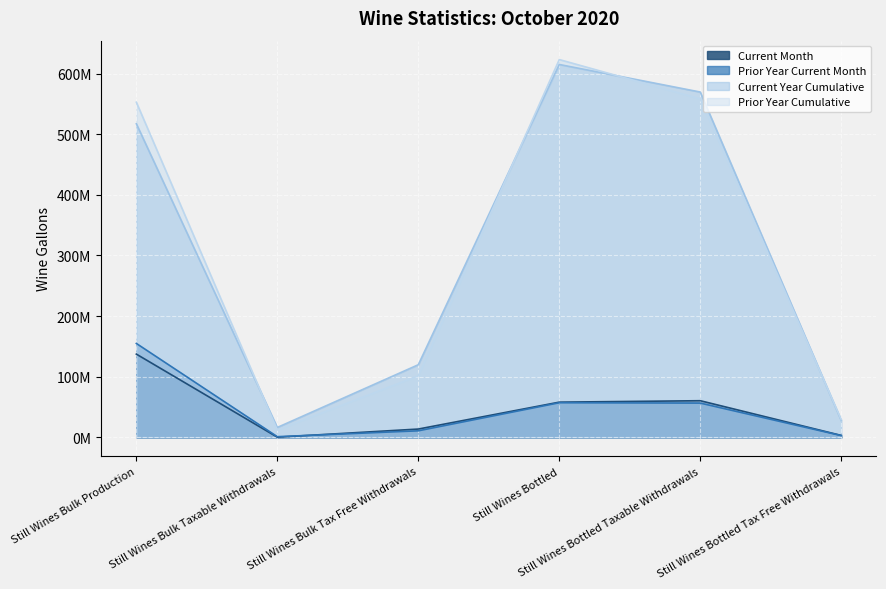

True or false: Prior Year Current Month and Current Year Cumulative intersect in this chart.

False